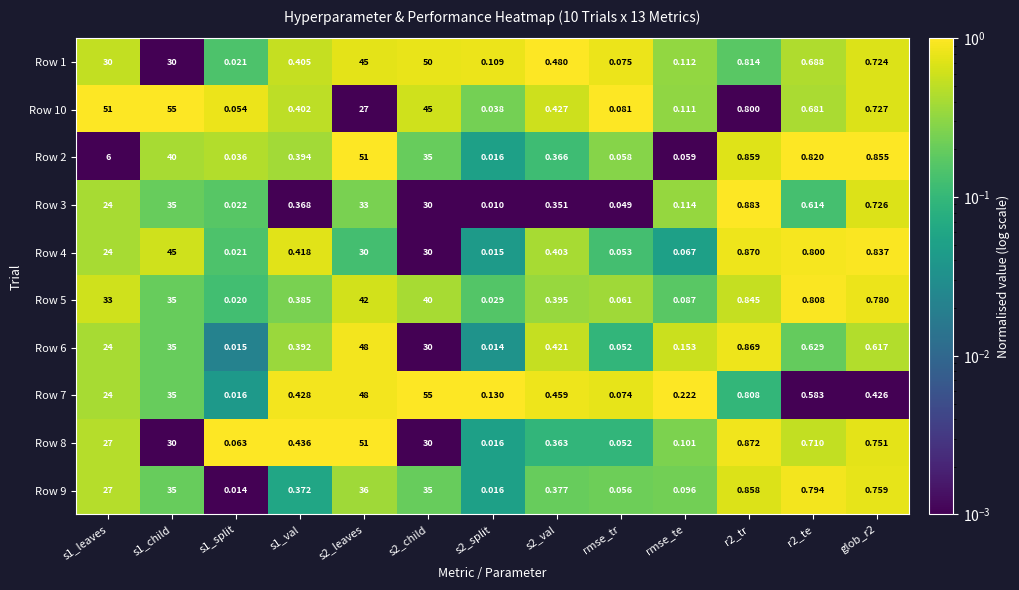

Is the value of Row 6 at r2_te greater than the value of Row 2 at s1_val?

Yes